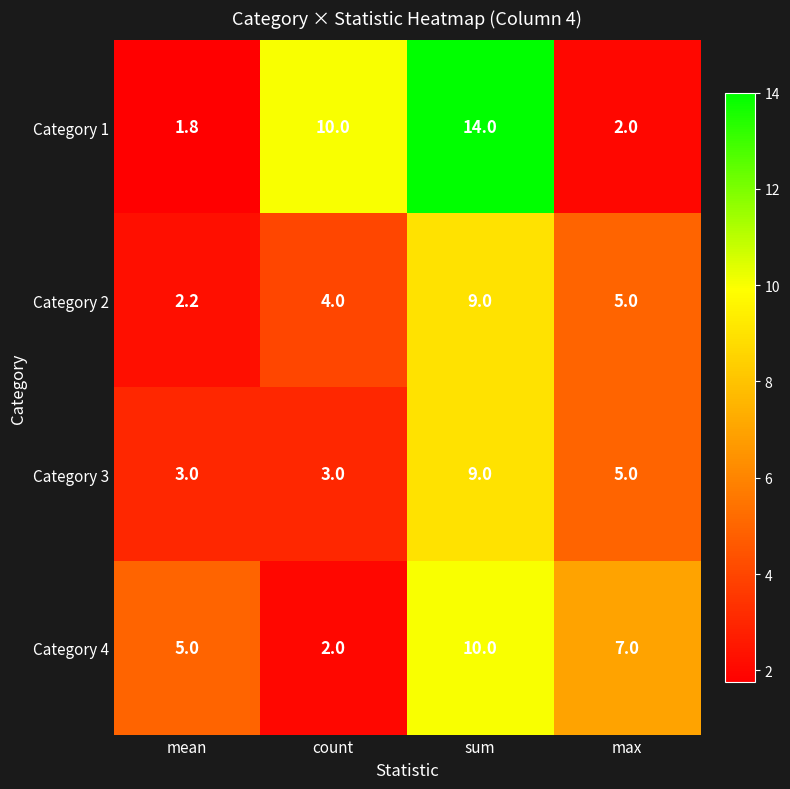

What is the minimum value shown in the chart?

1.8